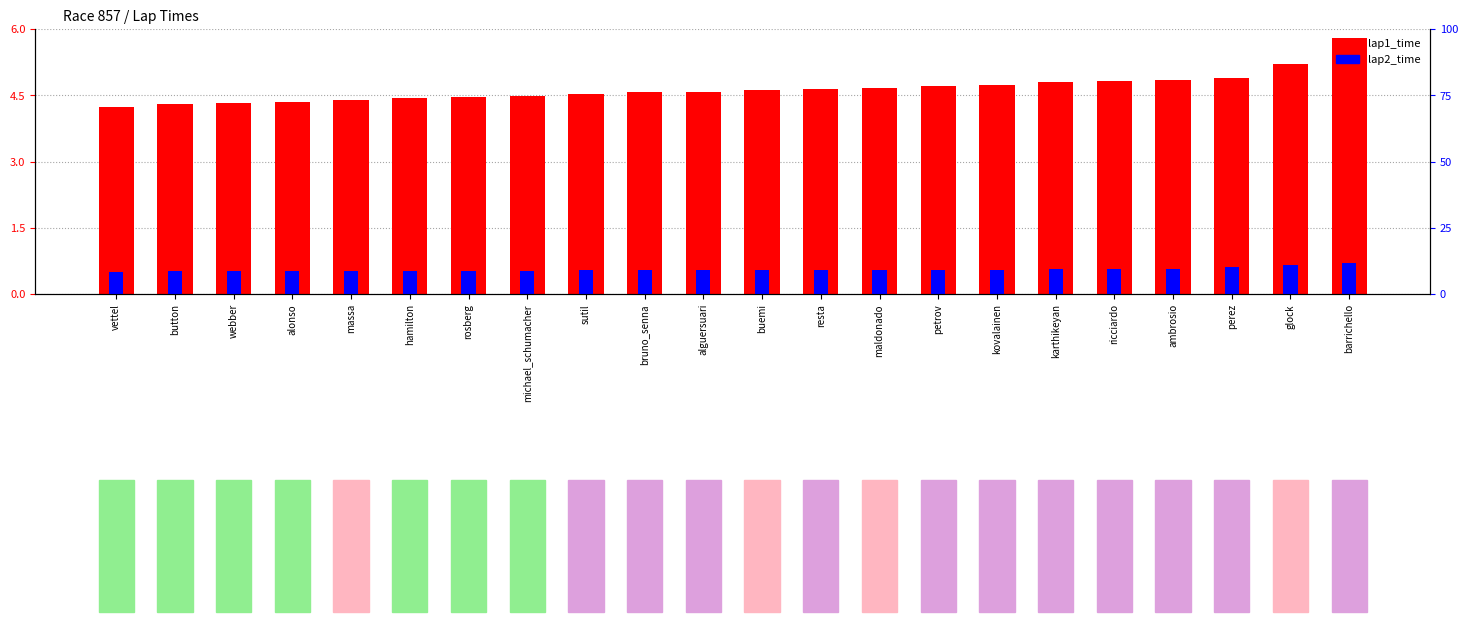

What is the smallest value displayed?

0.5